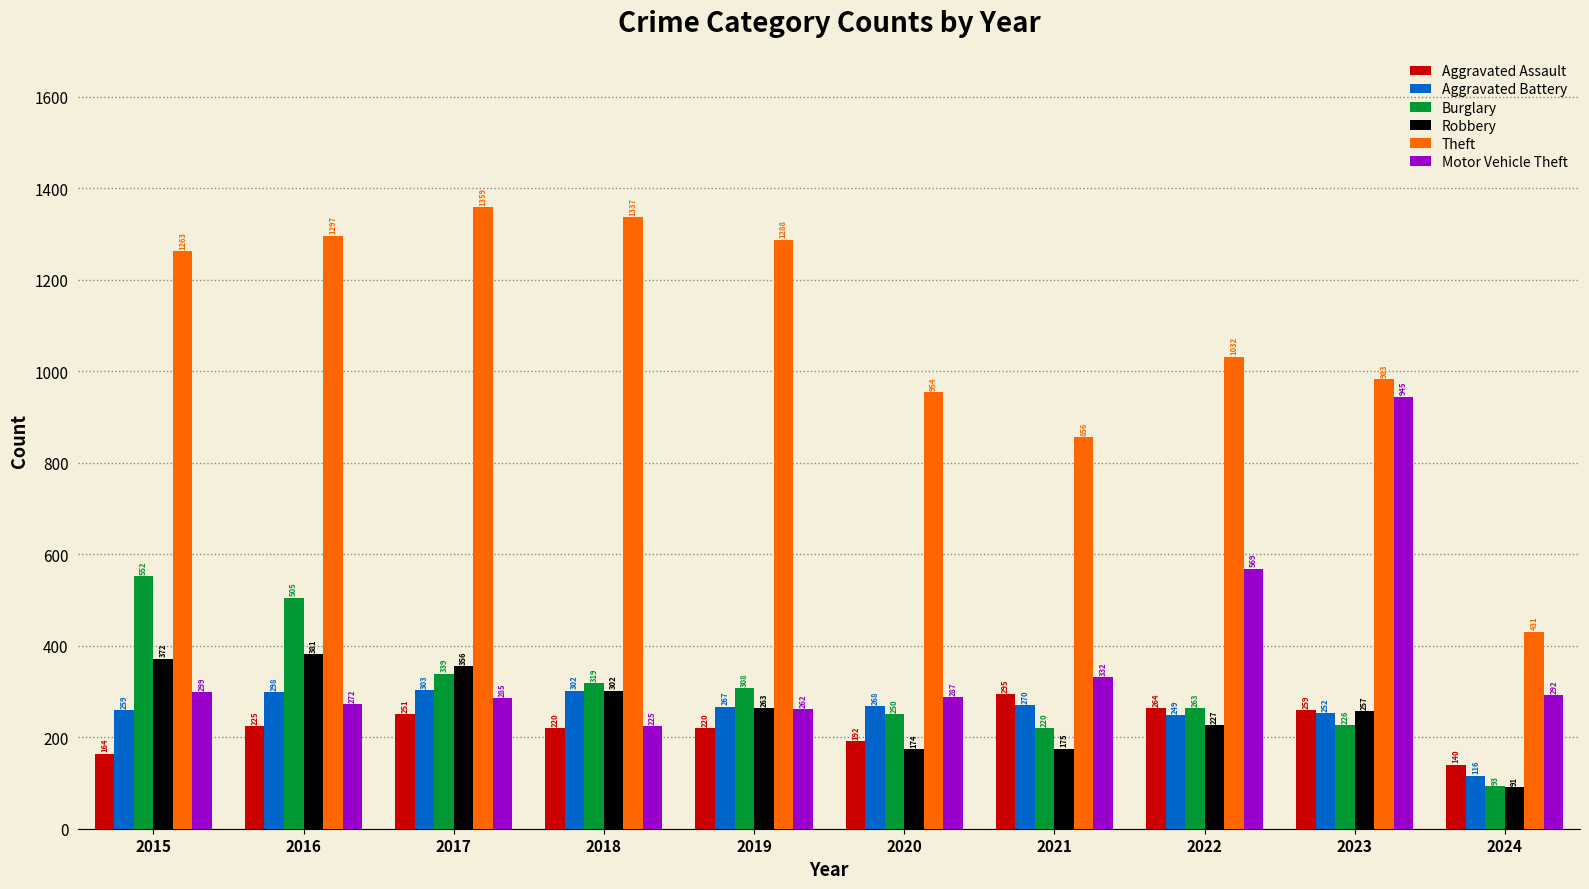

What is the sum of all Aggravated Assault values?

2230